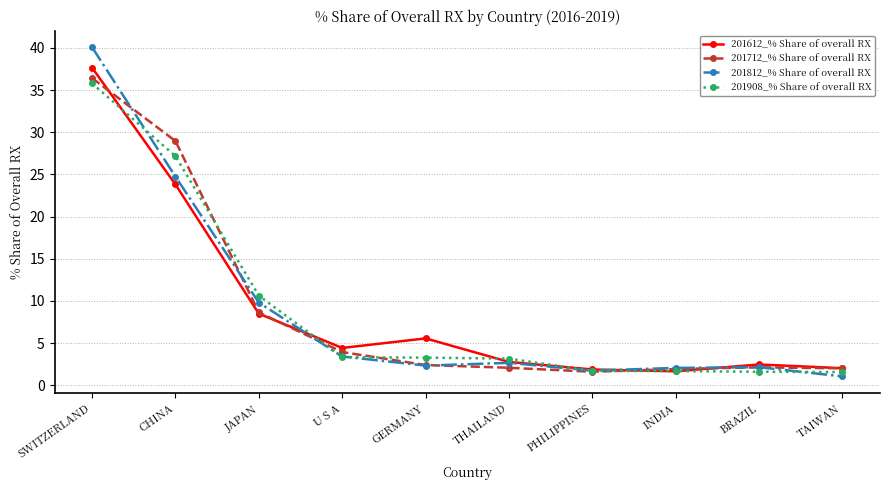

At which category does 201612_% Share of overall RX reach its first local valley?

U S A